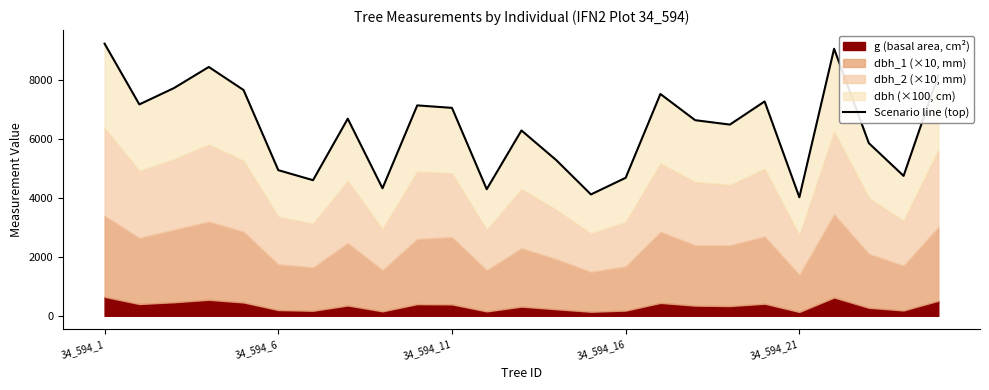

Which has a higher value, 34_594_16 or 8?

34_594_16